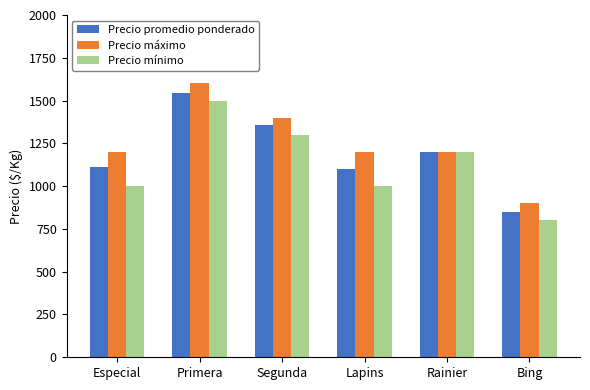

Is the value of Precio mínimo at Especial greater than the value of Precio promedio ponderado at Rainier?

No